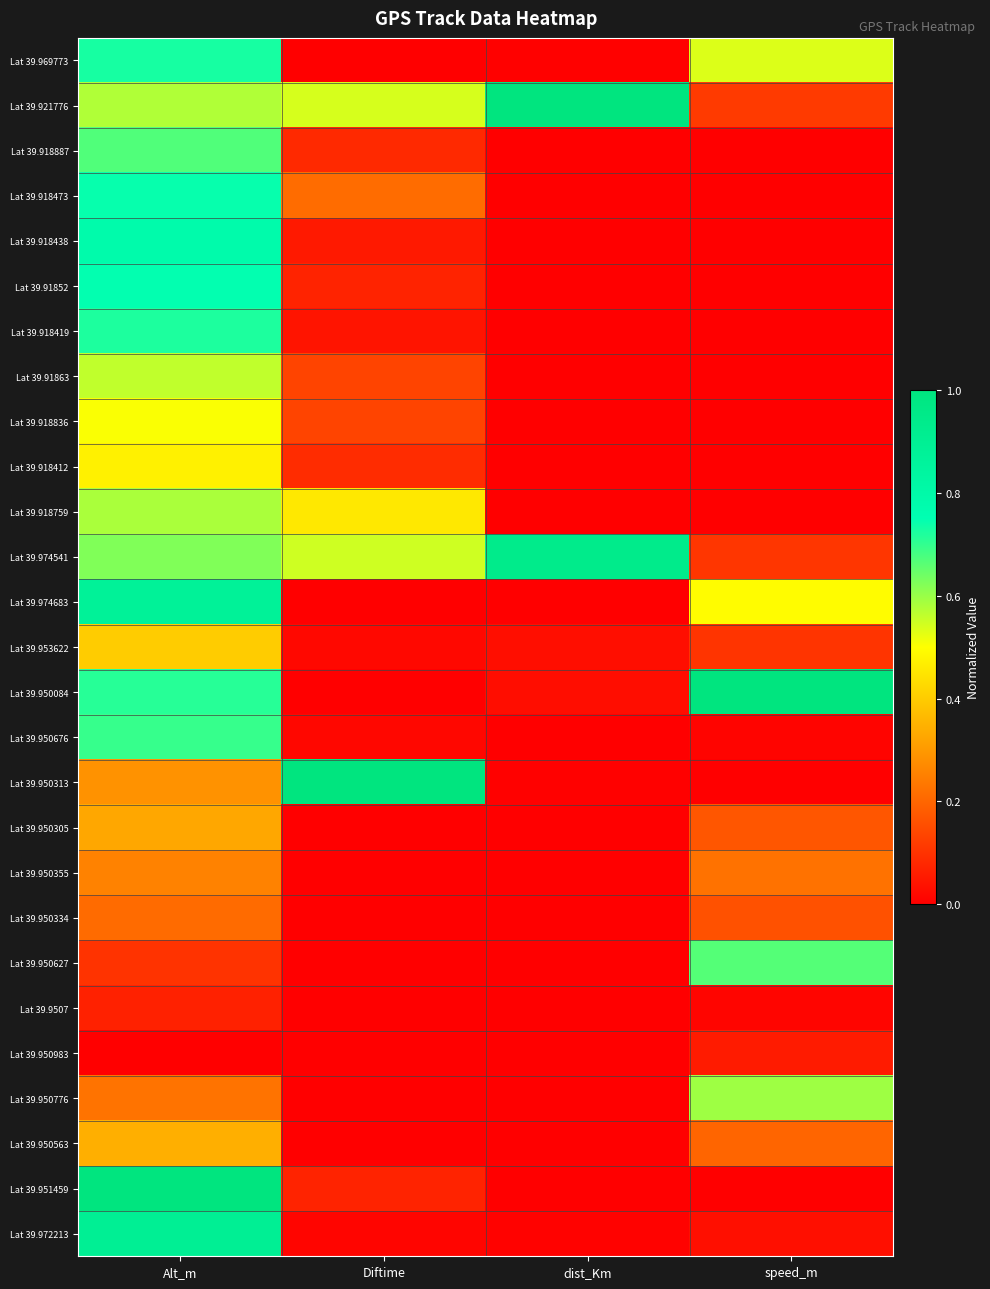

Between Diftime and Alt_m, which is larger?

Alt_m